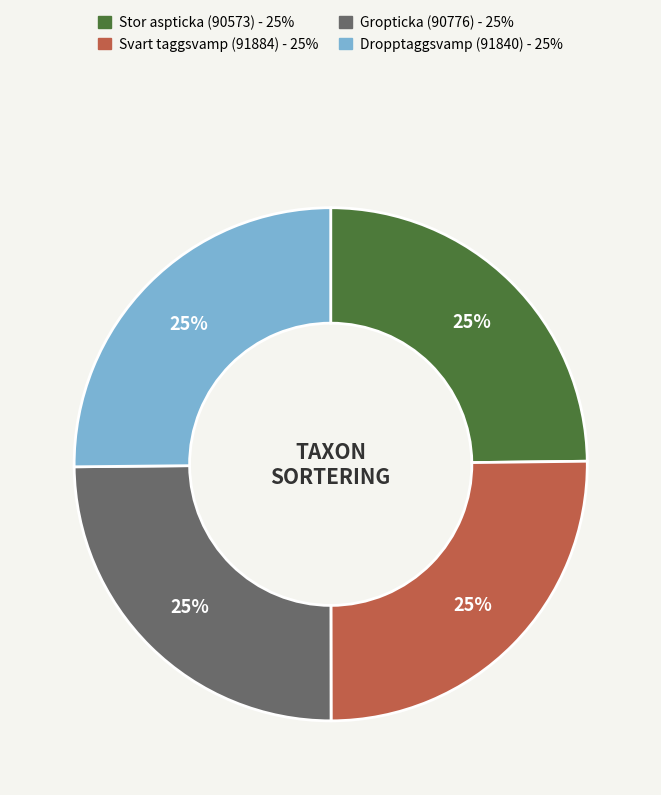

What is the ratio of the value at Svart taggsvamp (91884) to the value at Gropticka (90776)?

1.0